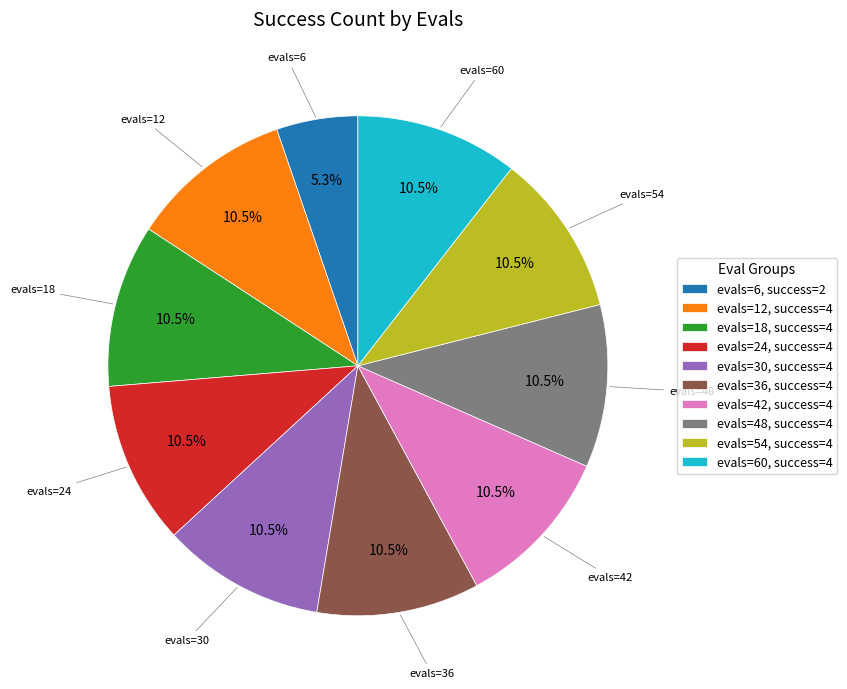

Does evals=36, success=4 account for over 50% of the chart?

No